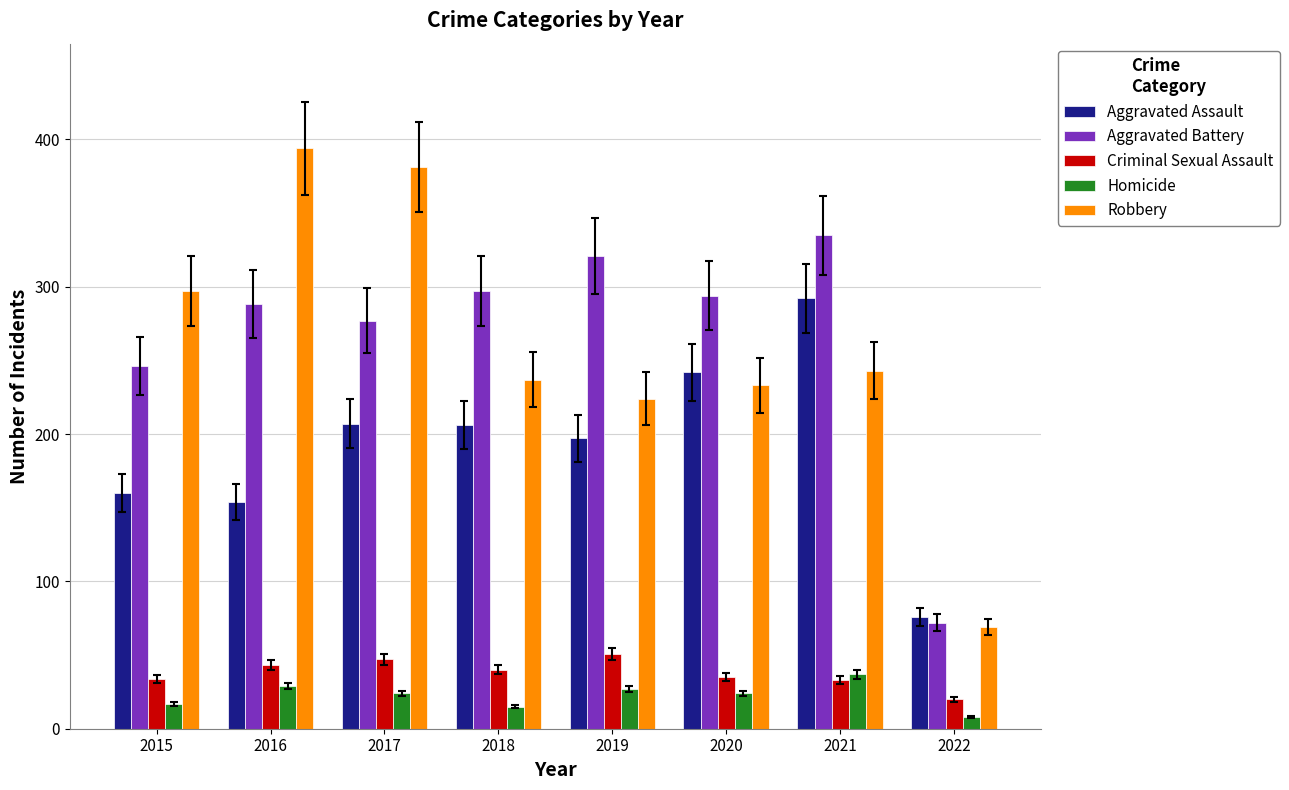

True or false: Aggravated Battery has a value of 468 at 2020.

False